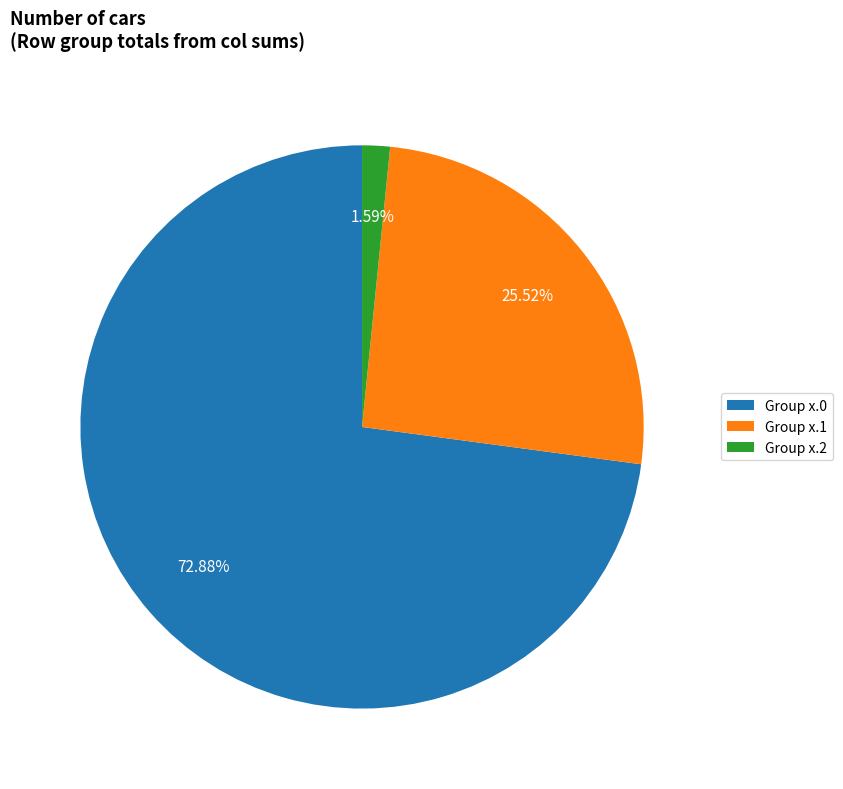

Does Group x.0 account for over 50% of the chart?

Yes